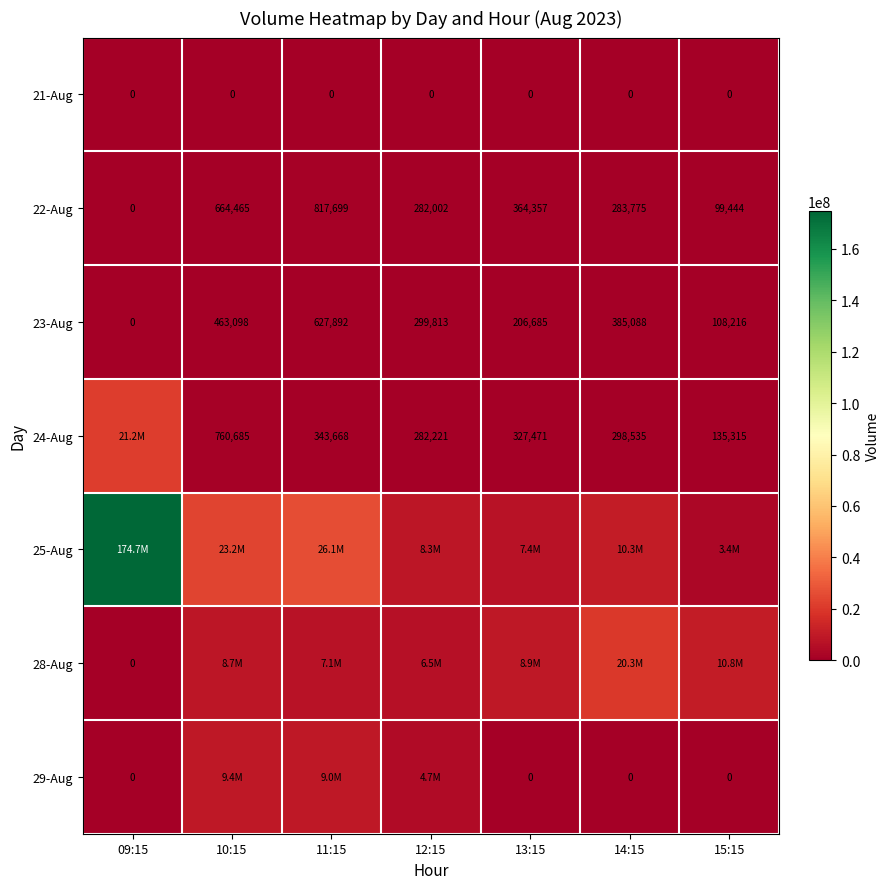

How many series are shown in this chart?

7